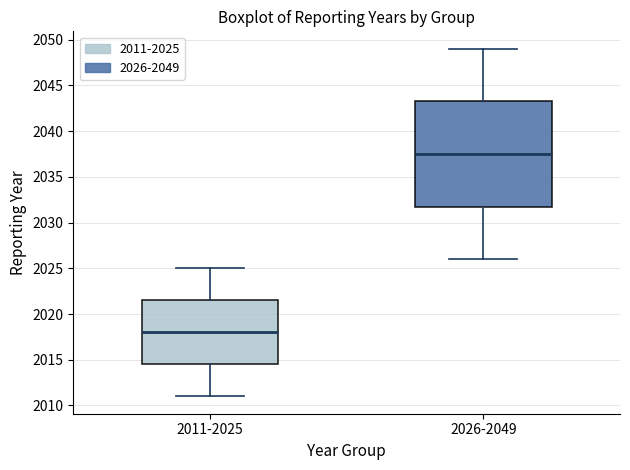

Which box has the lowest median line?

2011-2025